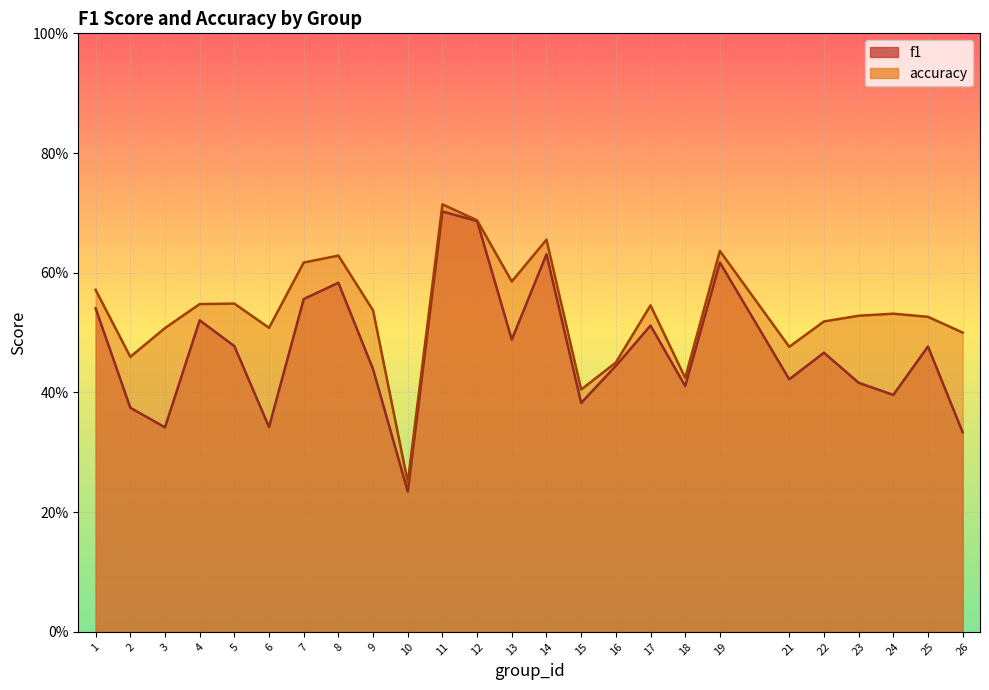

True or false: accuracy and f1 intersect in this chart.

False